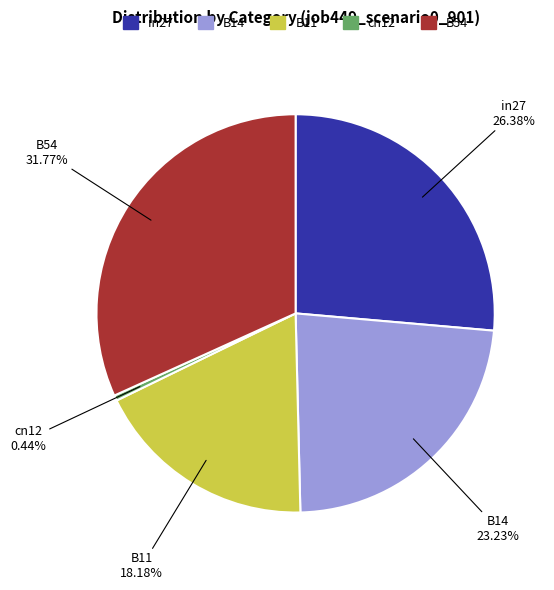

Which slice is the largest?

B54